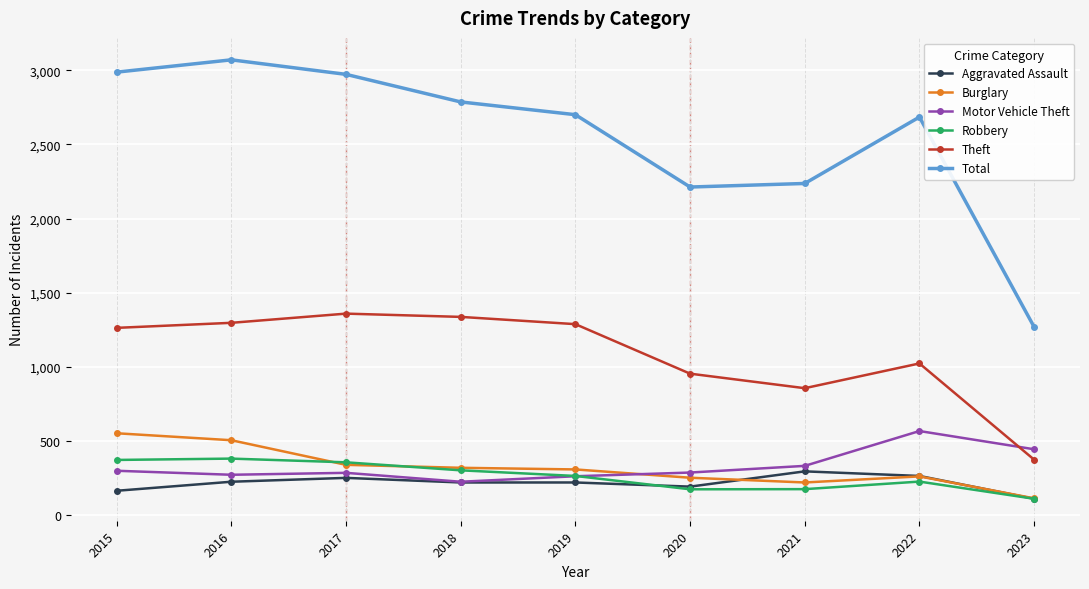

At which label does Robbery reach its minimum?

2023